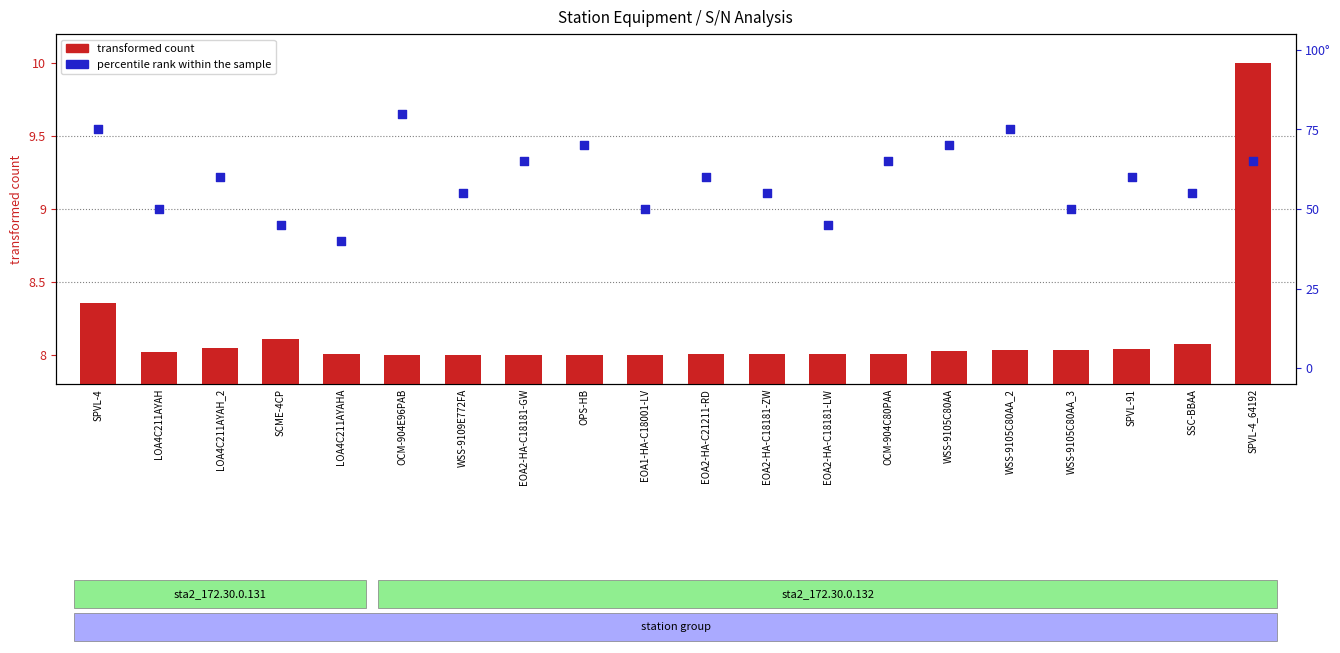

At which category is the sum across all series the highest?

OCM-904E96PAB